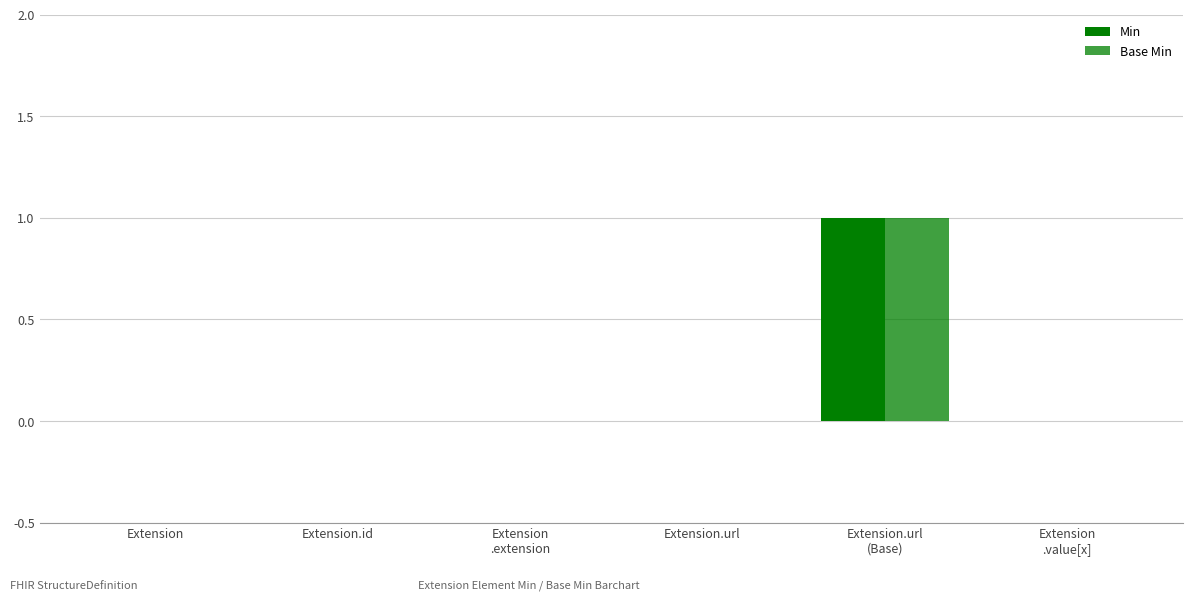

Is it true that Min equals 0 at Extension
.value[x]?

True